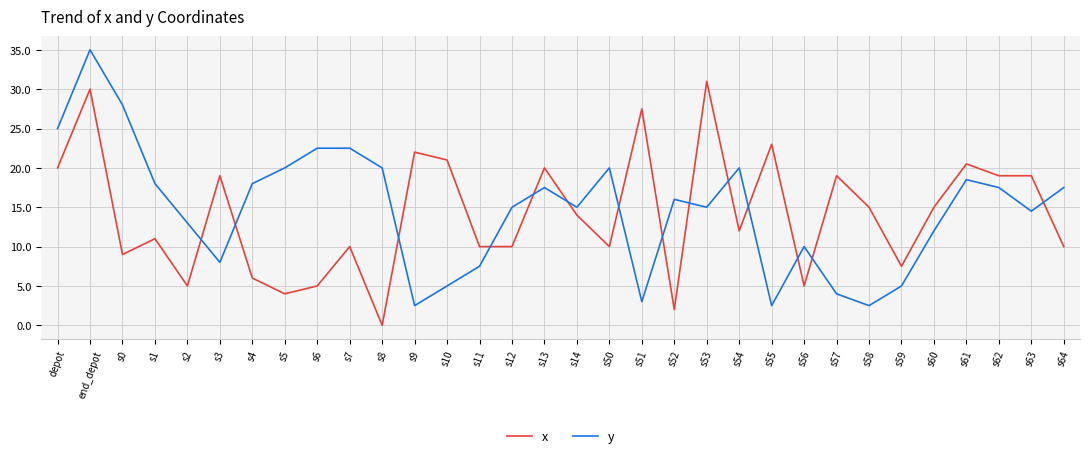

What is the sum of the x values at s52 and s2?

7.0